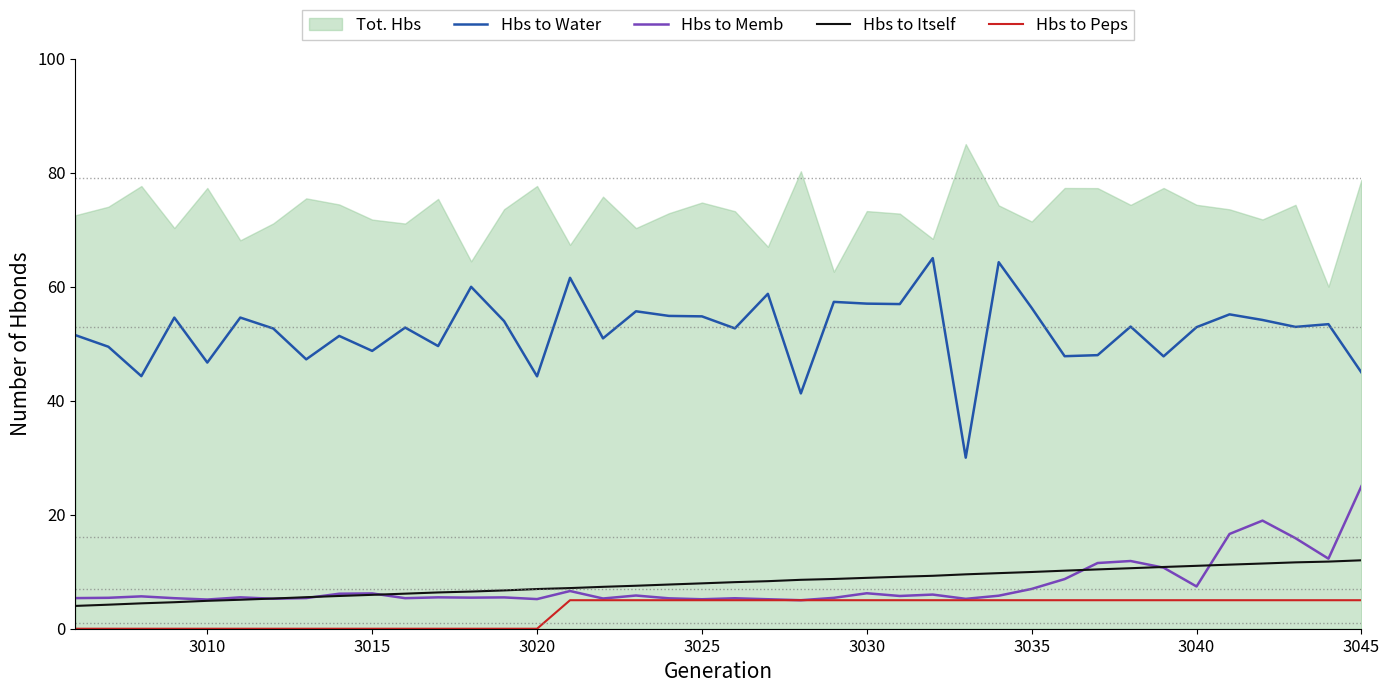

What is the highest value of the Hbs to Peps series?

5.0